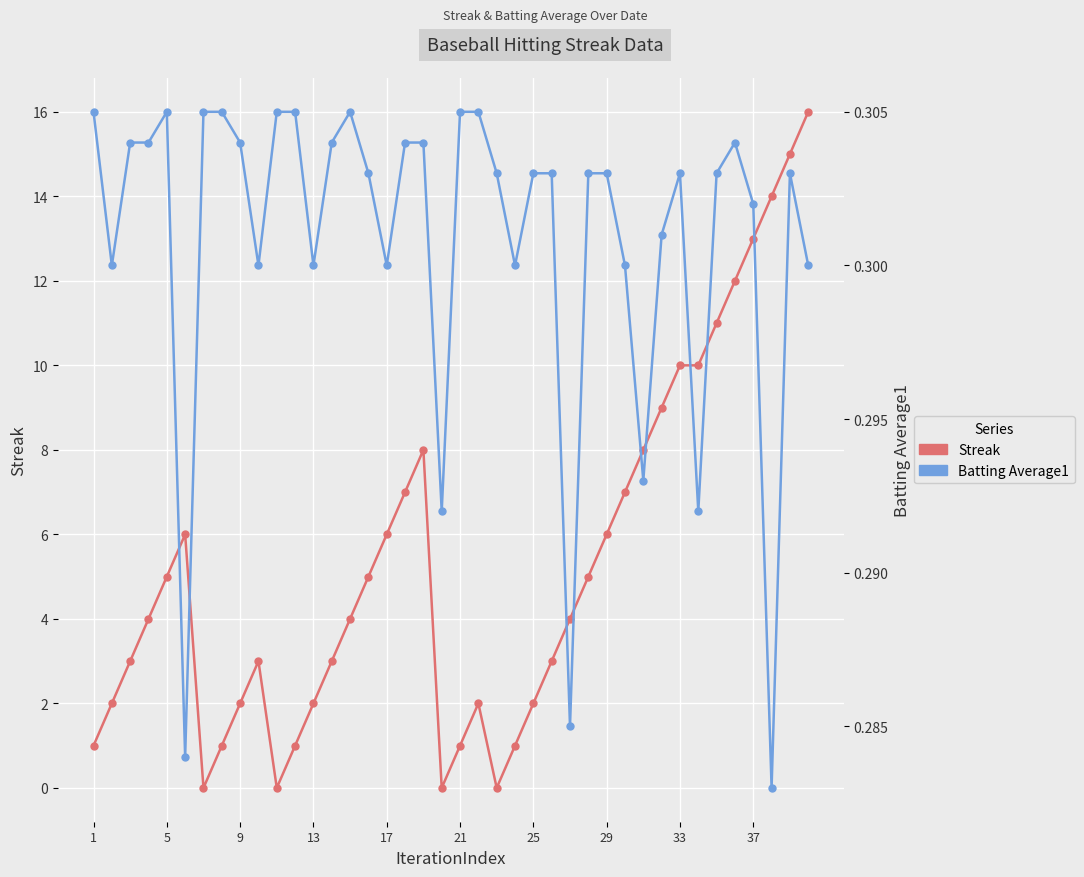

What is the maximum value for Streak?

16.0